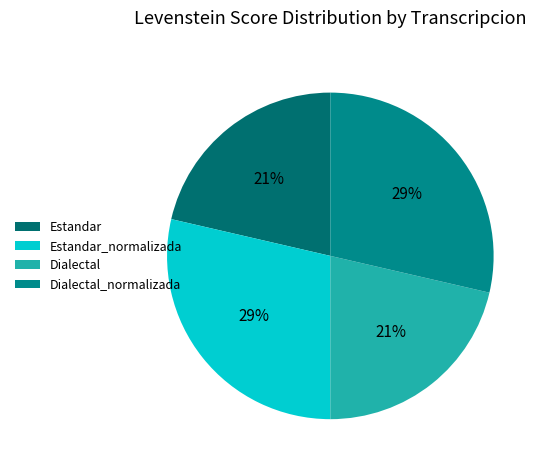

Which has a higher value, Estandar or Dialectal_normalizada?

Dialectal_normalizada